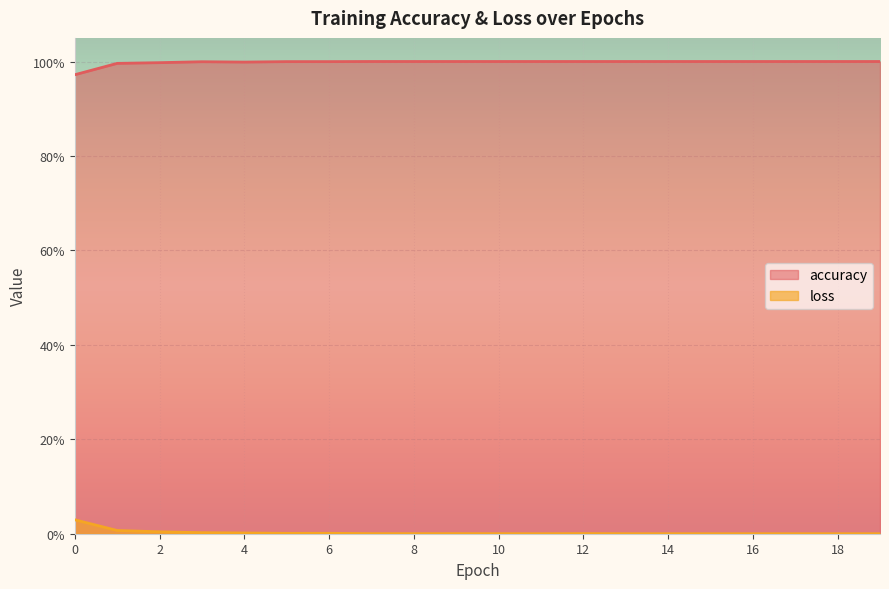

What are all the series names shown in the legend?

accuracy, loss